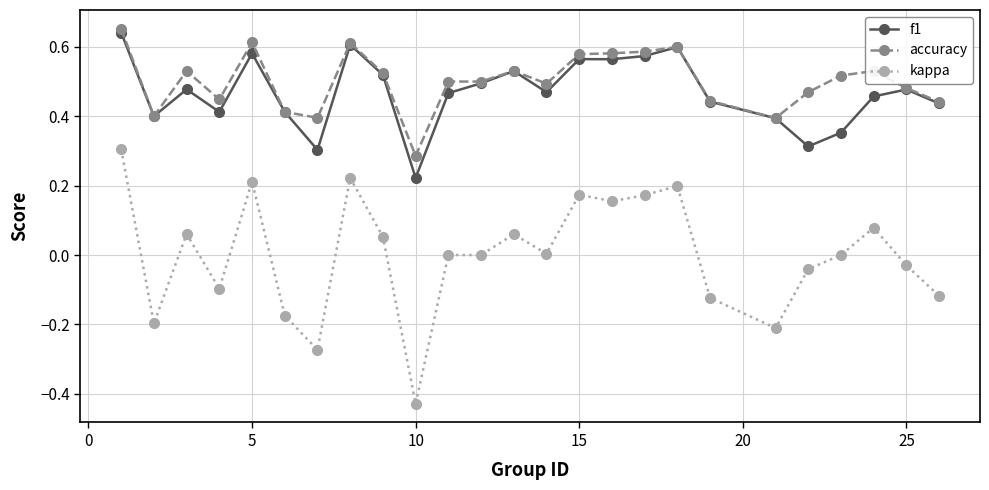

True or false: kappa and accuracy cross at least once.

False